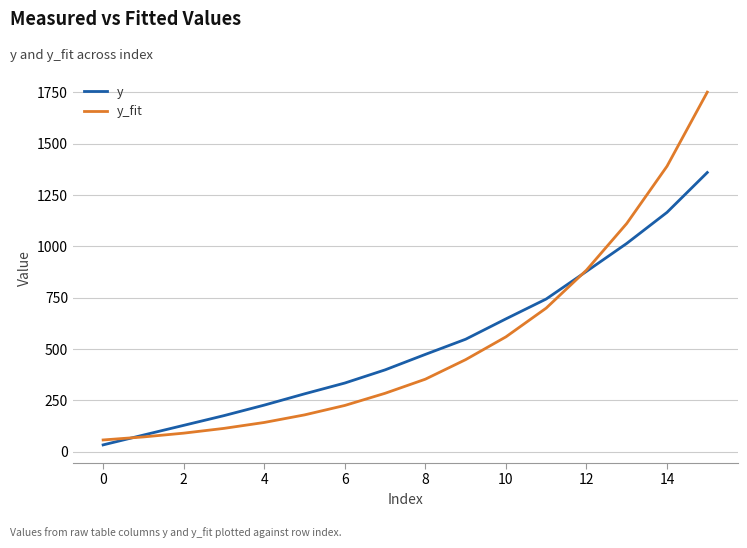

Which series has the widest spread of values?

y_fit